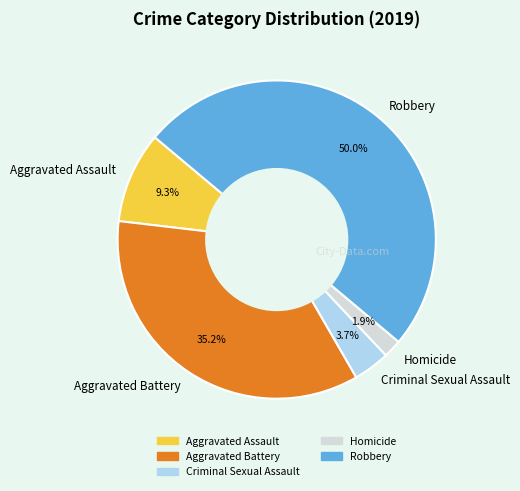

Is the sum of Homicide and Robbery greater than half?

Yes